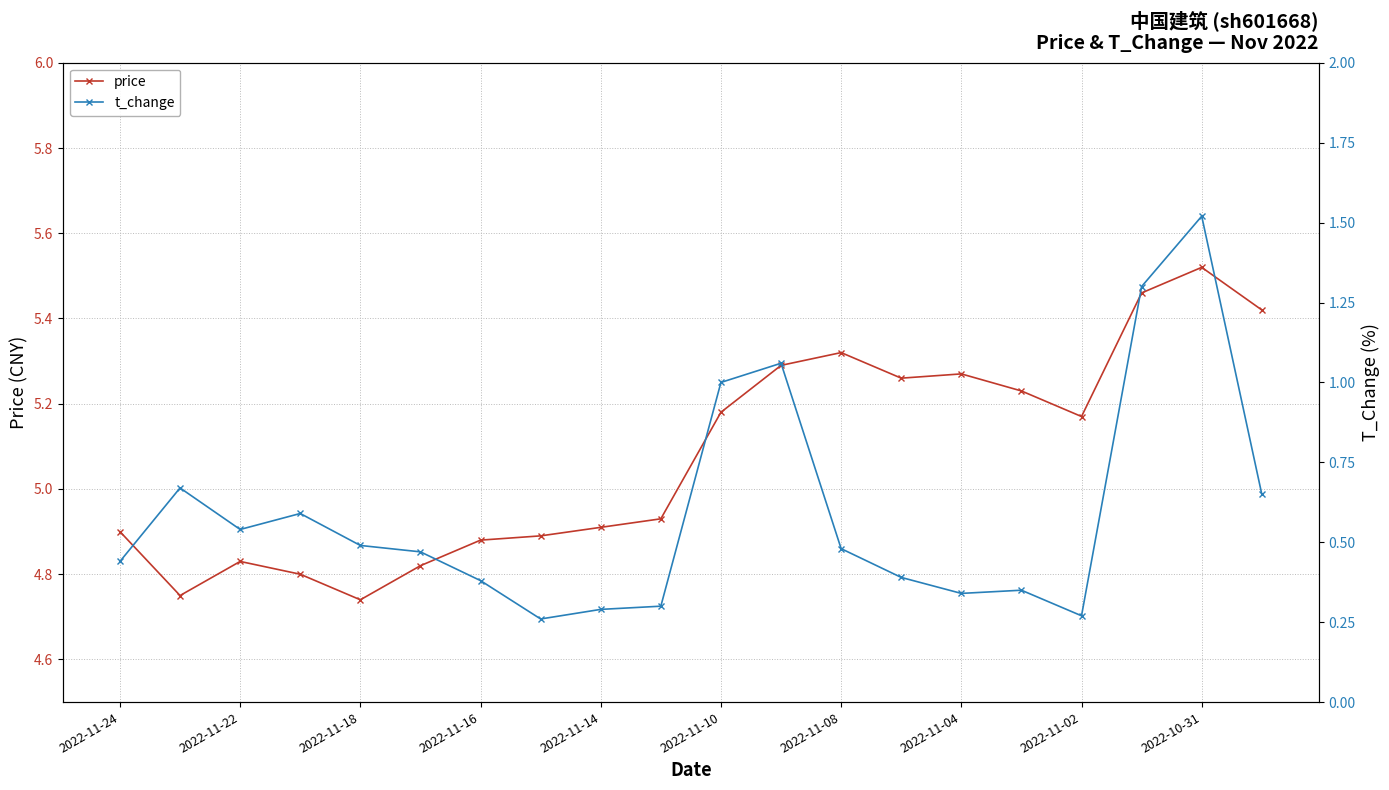

How many data points does each series have?

20